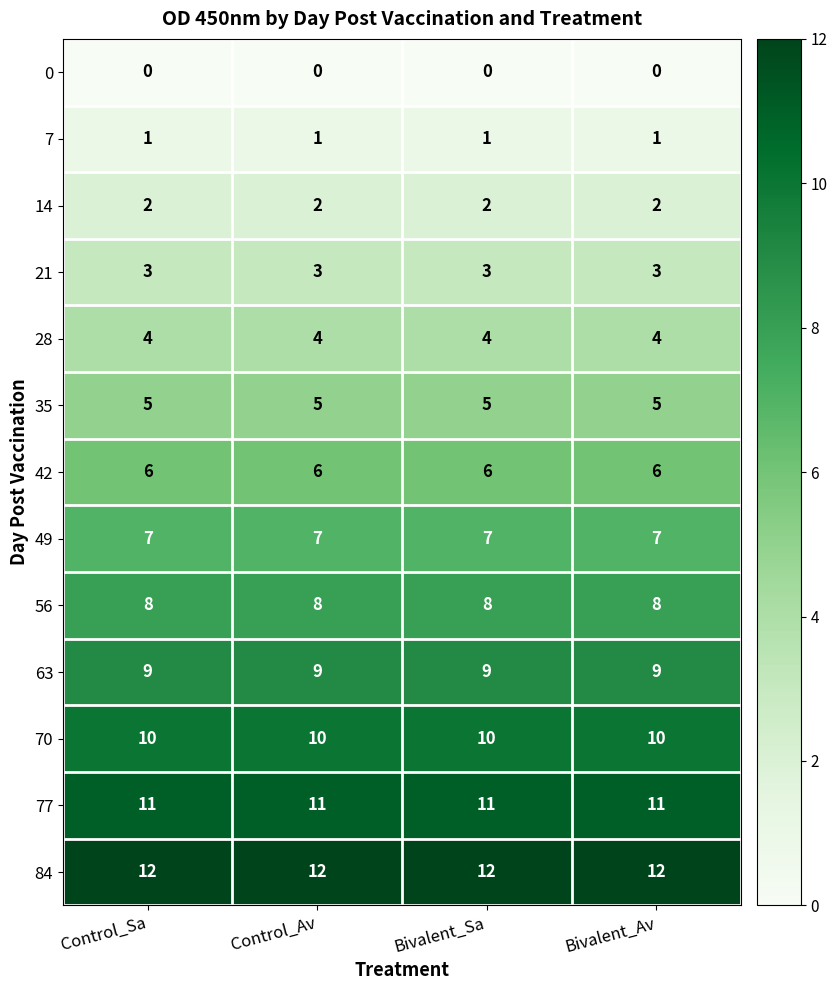

What is the sum of the 56 values at Control_Sa and Control_Av?

16